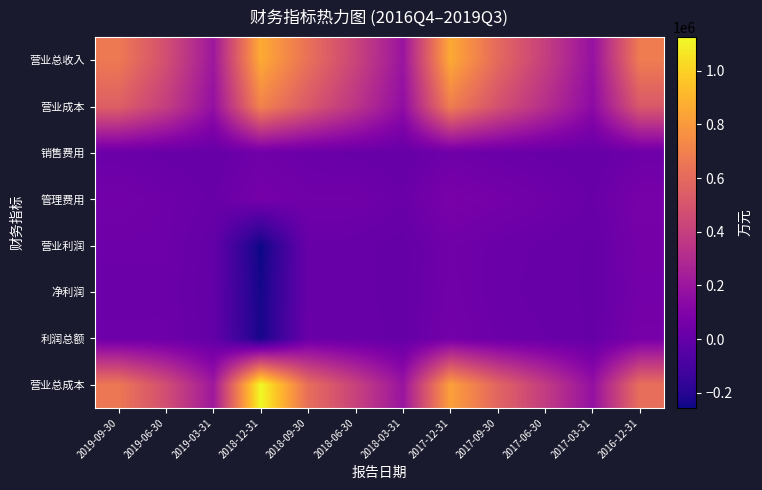

Between 2019-06-30 and 2017-12-31, which series saw the biggest shift?

营业总收入